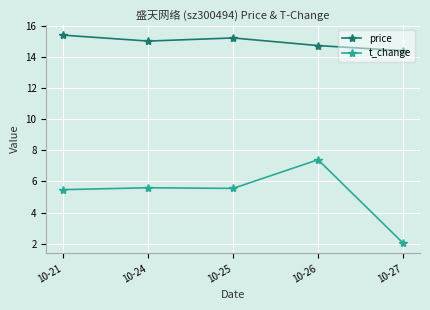

What is the average value of the price series?

14.9